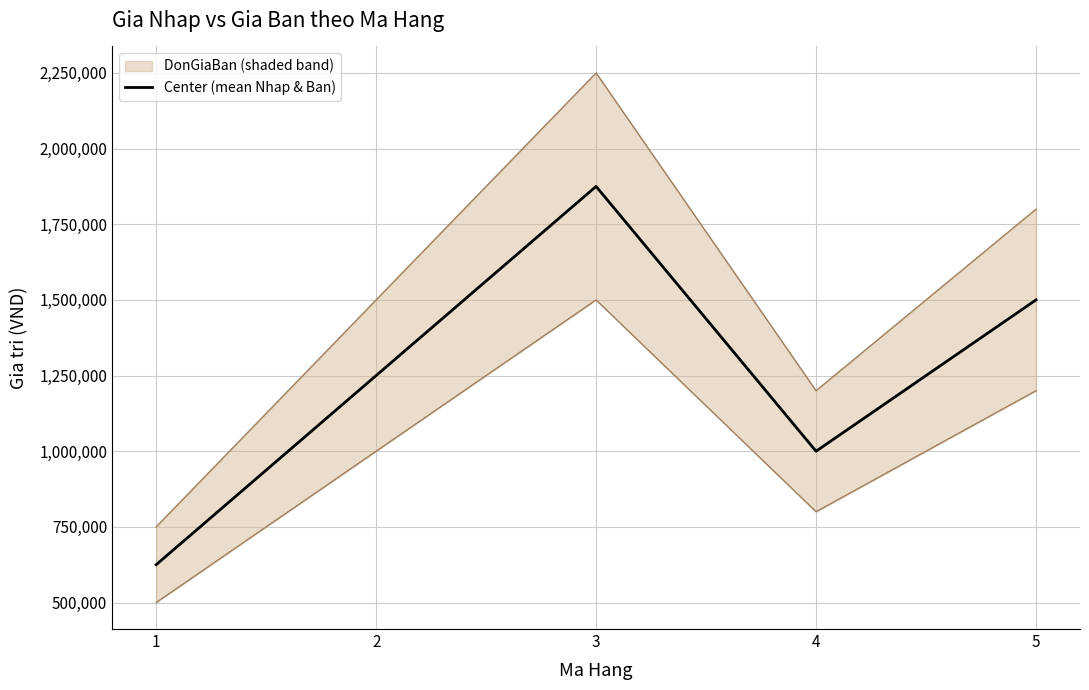

Does the chart have visible grid lines?

Yes